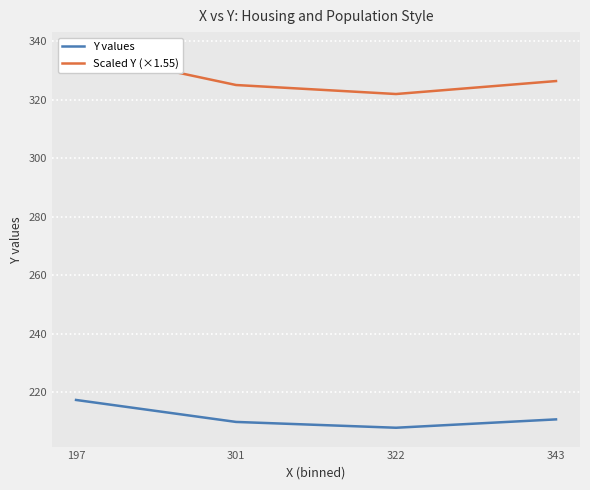

True or false: Scaled Y (×1.55) and Y values intersect in this chart.

False